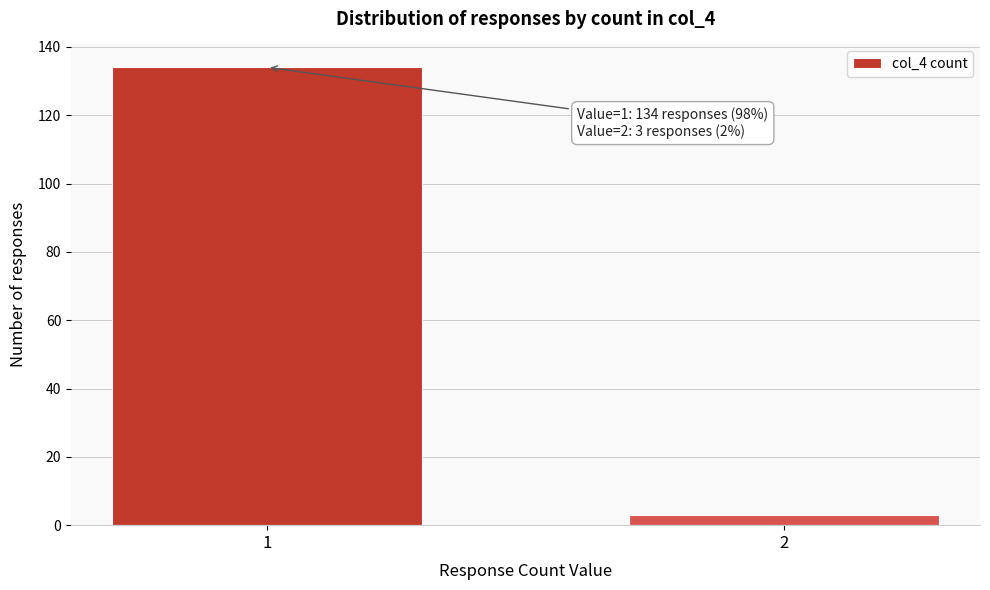

Reading left to right, extract all data points from this chart.

1=134	2=3